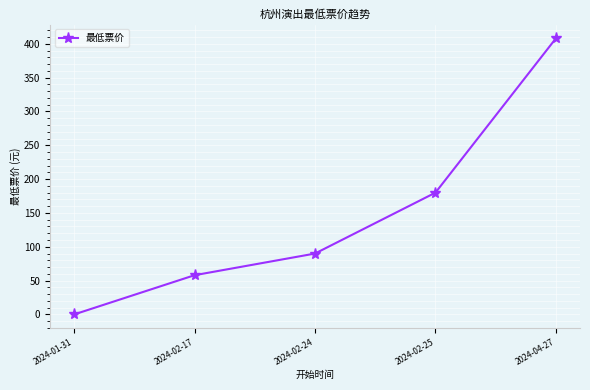

What is the sum of all values?

736